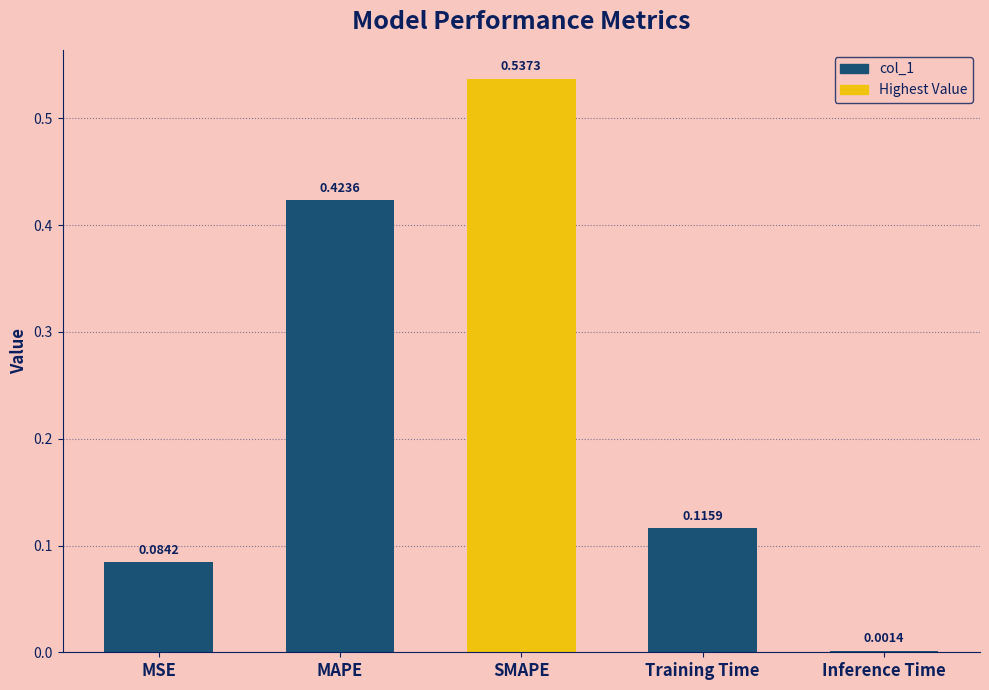

Which category has the highest value across all series?

SMAPE